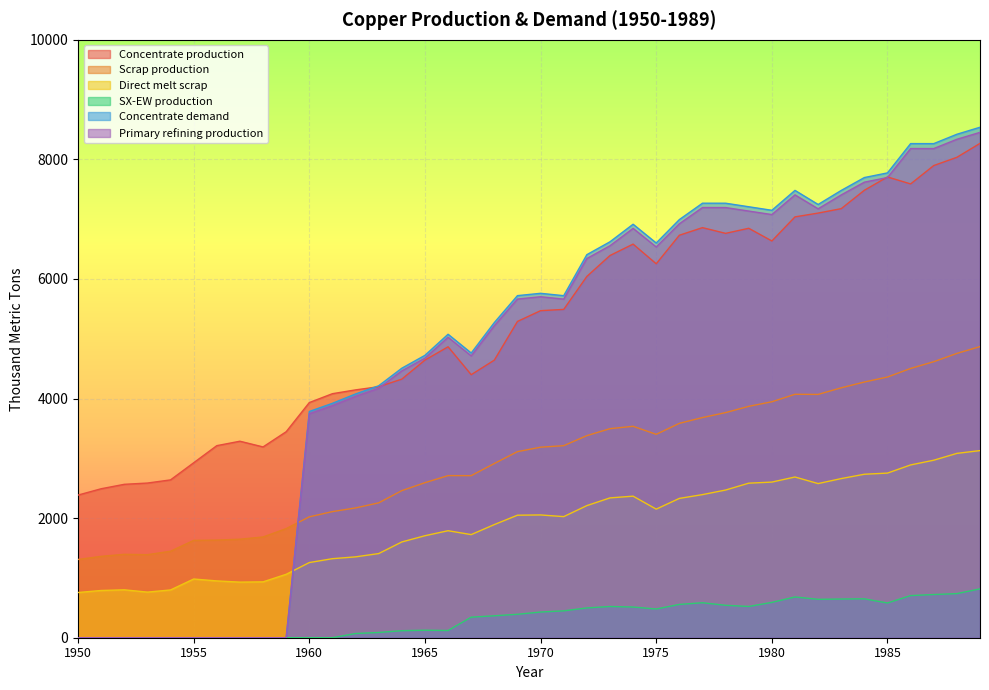

How many interior local valleys does the Concentrate demand series have?

6